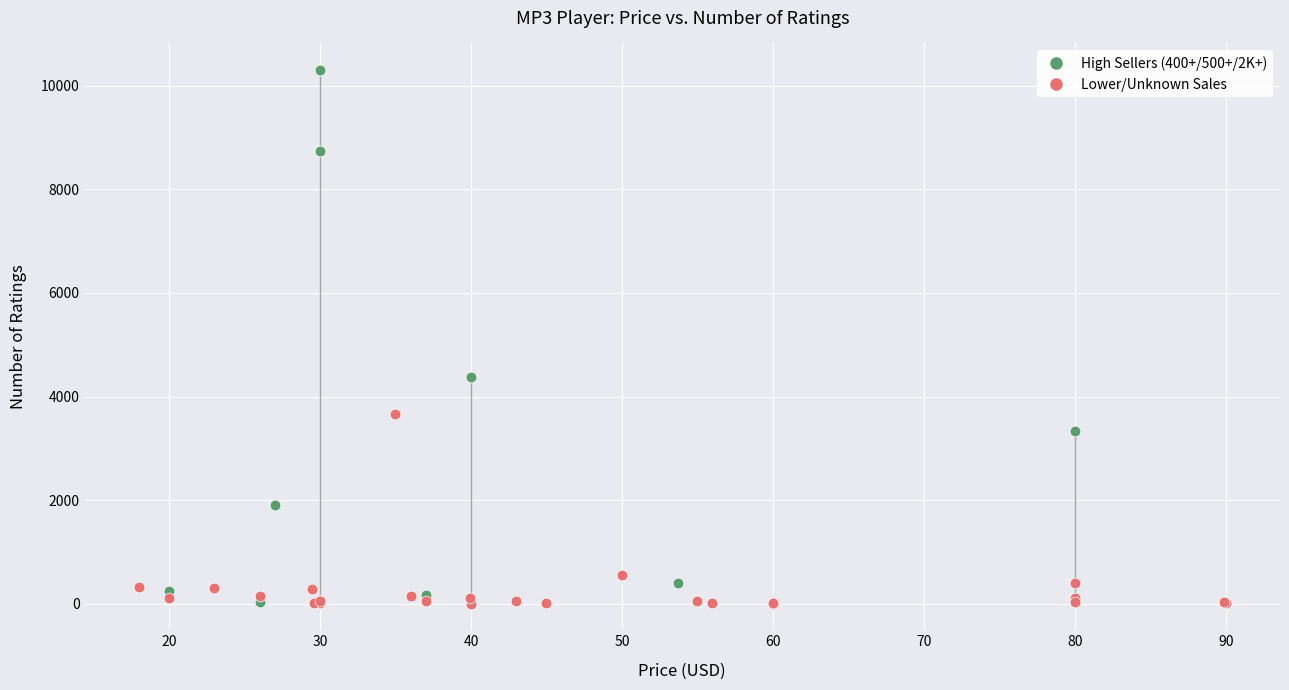

Which series reaches the maximum Y coordinate?

High Sellers (400+/500+/2K+)